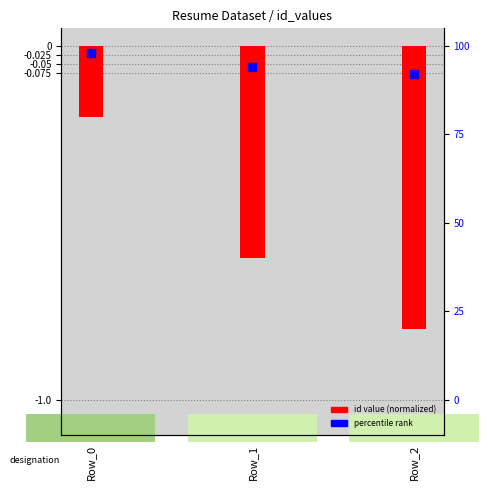

Between Row_1 and Row_2, which is larger?

Row_1